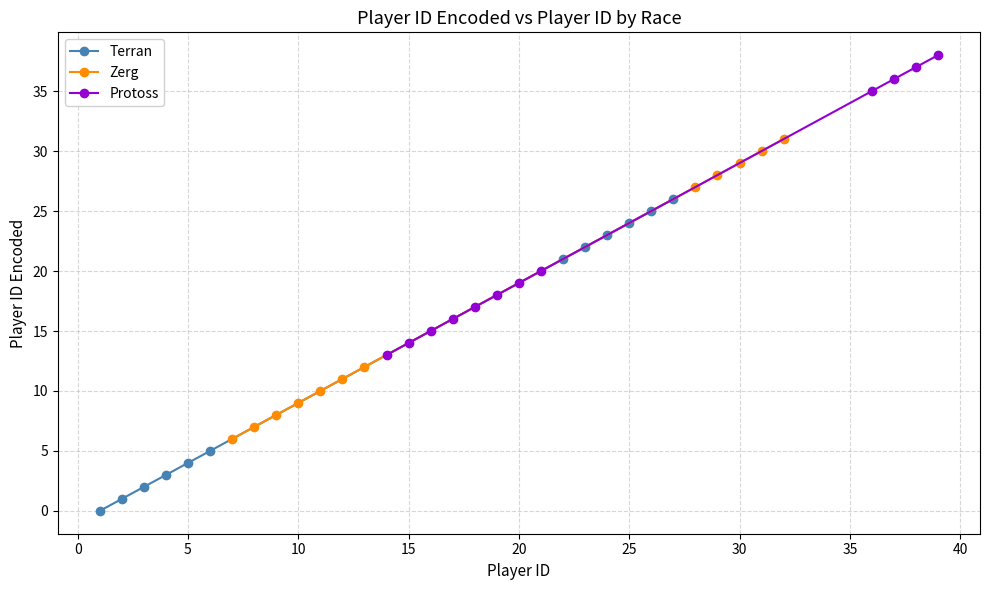

Which series ends up on top after the final intersection of Zerg and Protoss?

Protoss